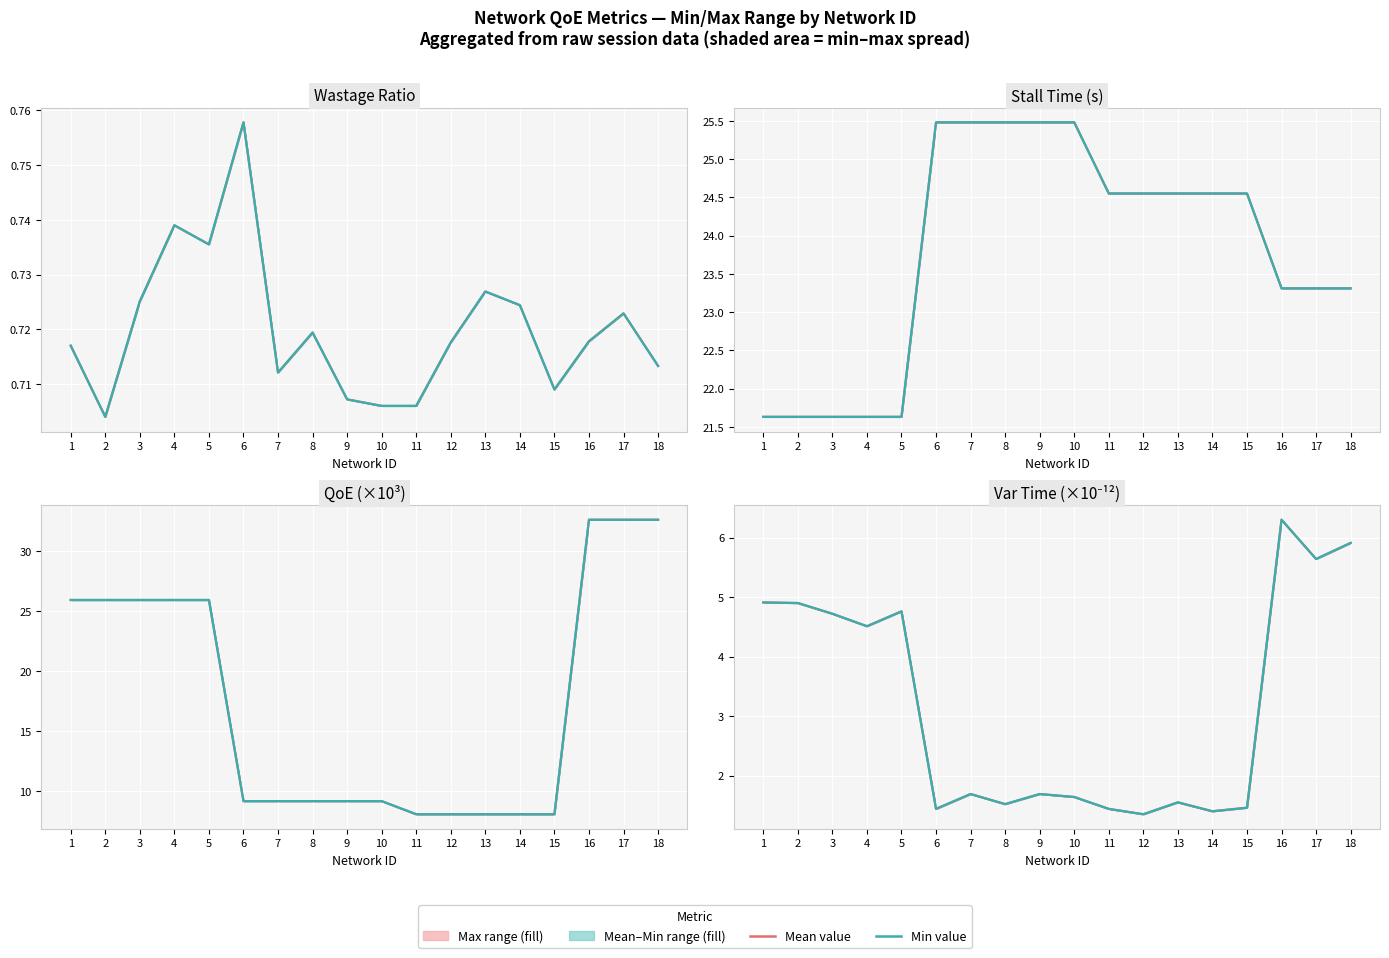

What is the sum of the Min values at 7 and 10?

3.3